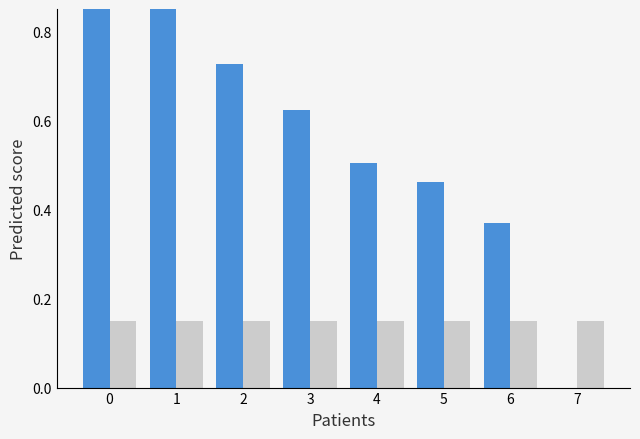

The Dystans series shows 0.2 at 7. True or false?

False